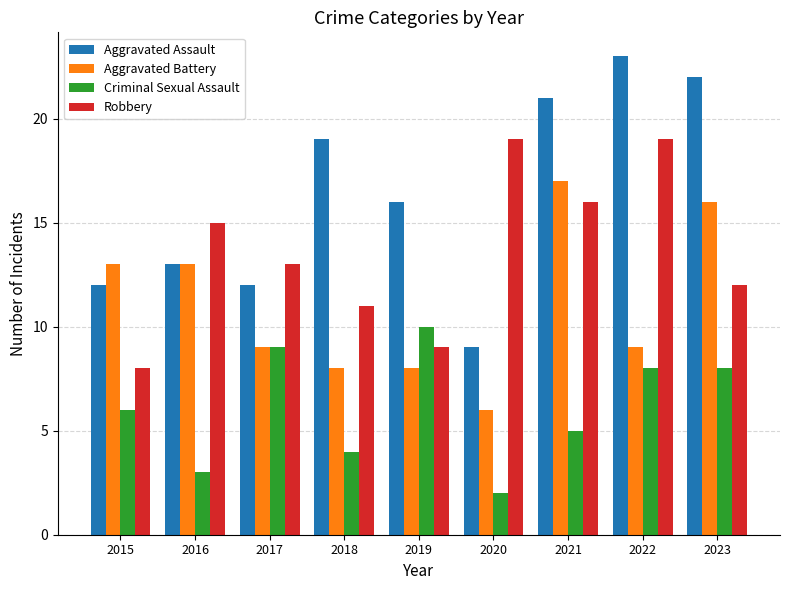

The value of Criminal Sexual Assault at 2022 is 8. True or false?

True